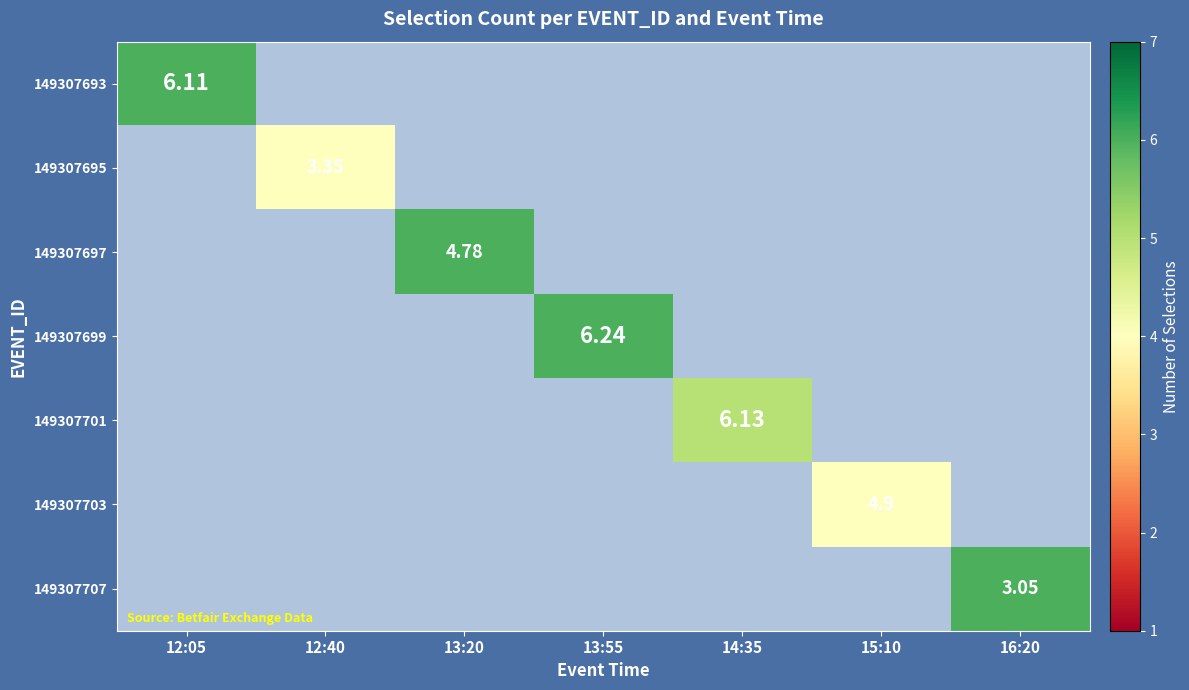

Which category has the lowest value across all series?

12:40